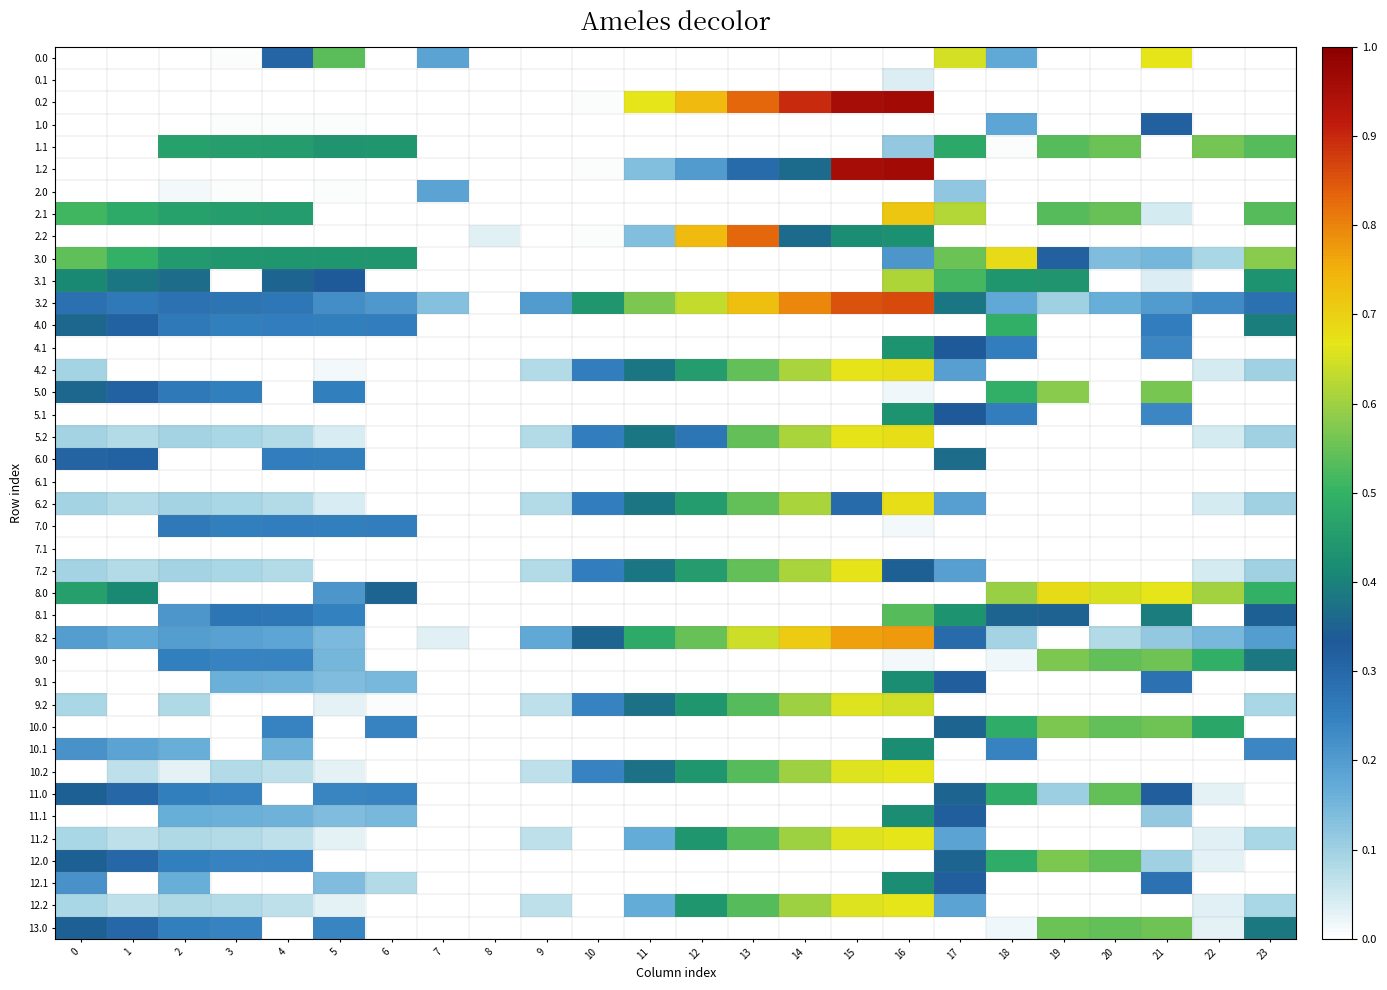

What is the greatest value displayed?

720.8